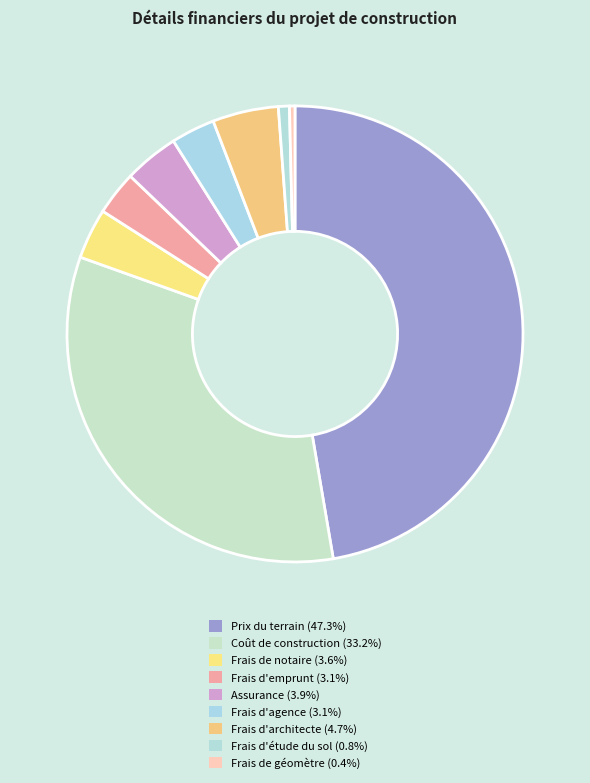

What is the smallest slice in the pie chart?

Frais de géomètre